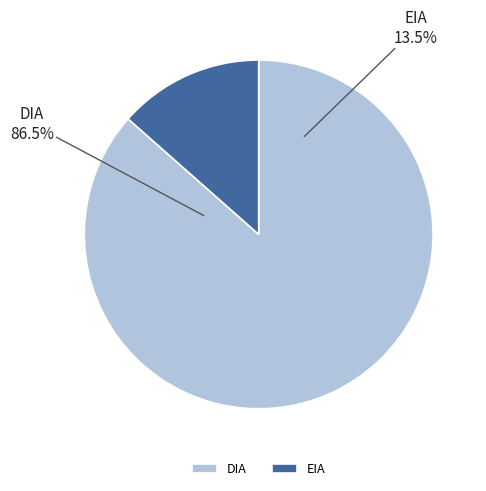

What is the majority slice?

DIA